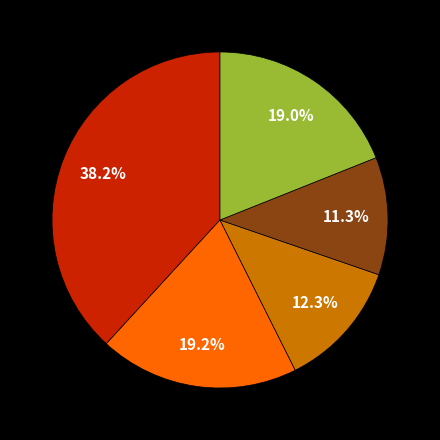

Does any single category account for the majority?

No